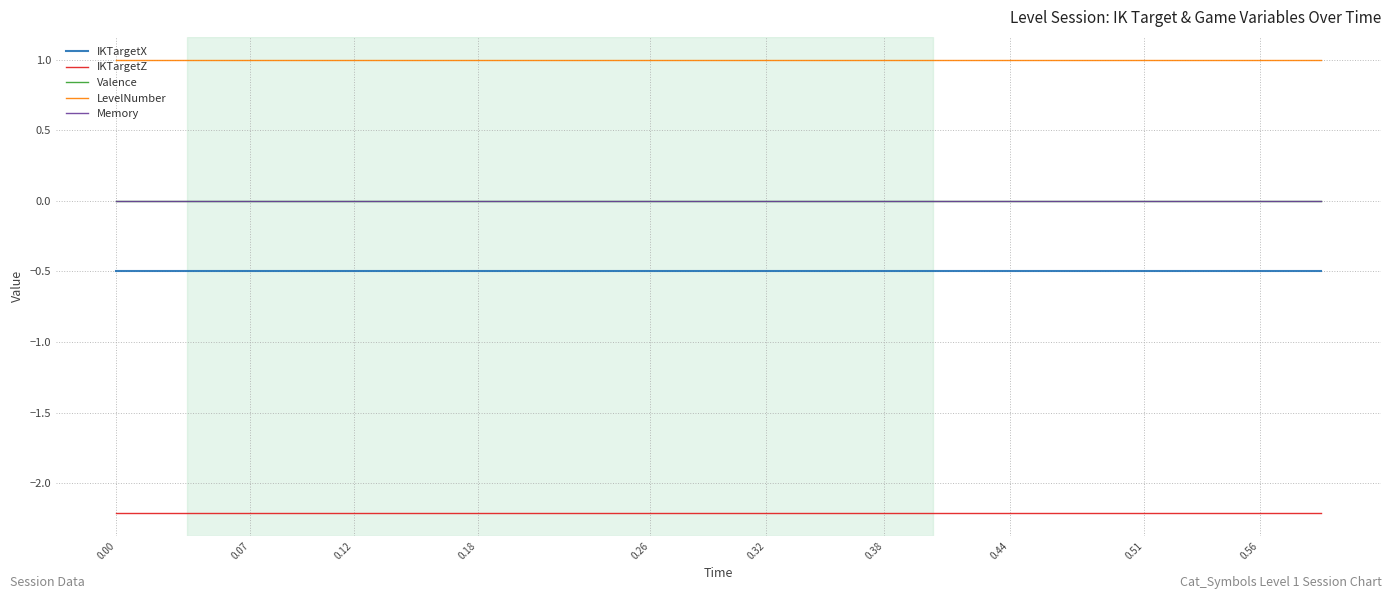

True or false: Valence and IKTargetZ cross at least once.

False